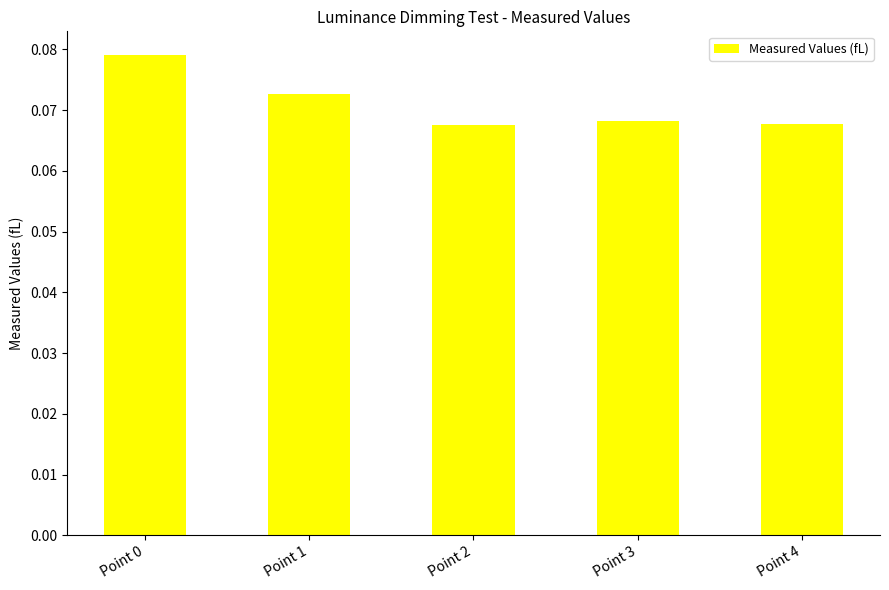

How many values are between 0 and 1?

5